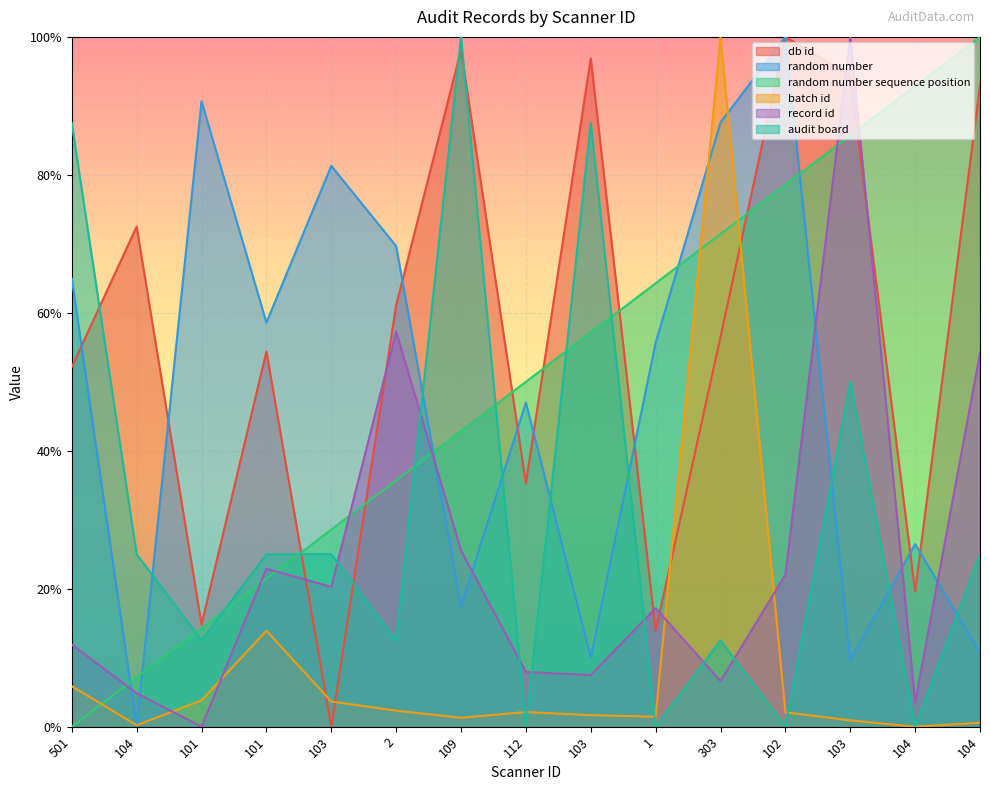

What is the sum of the random number values at 501 and 1?

1.2